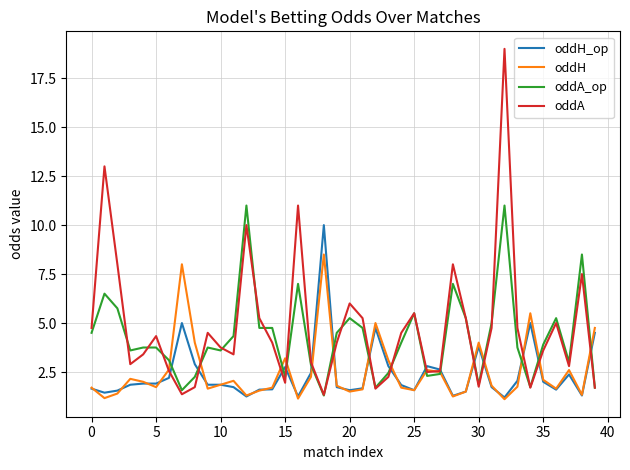

What is the minimum value shown in the chart?

1.1